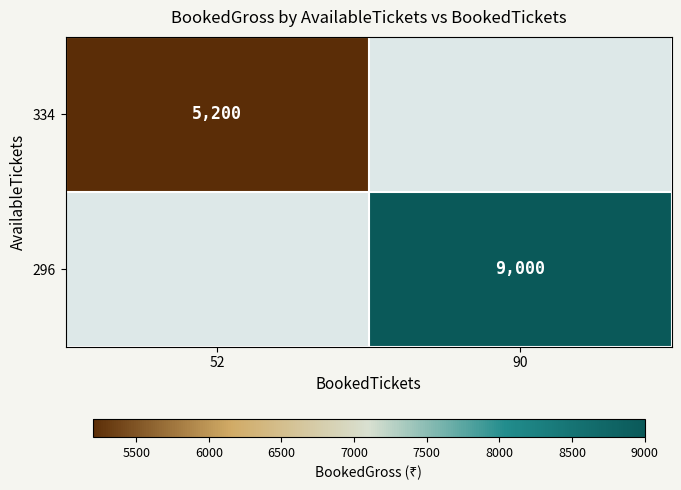

True or false: 334 has a value of 5200 at 52.

True